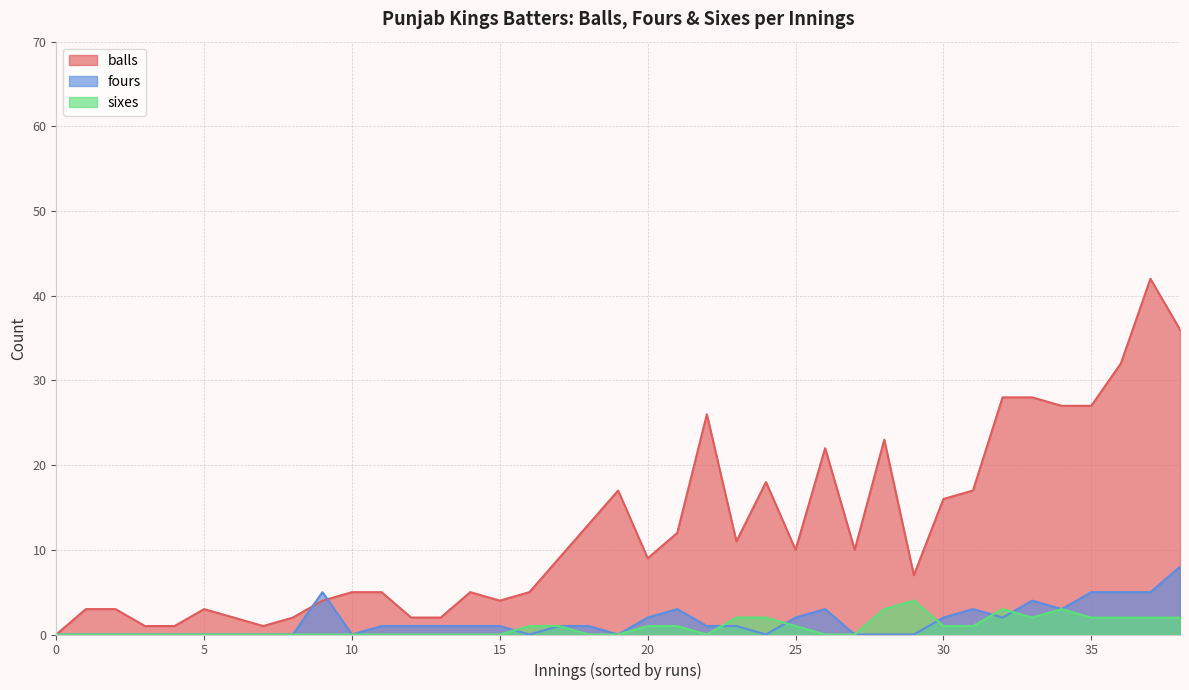

Which series has the widest spread of values?

balls